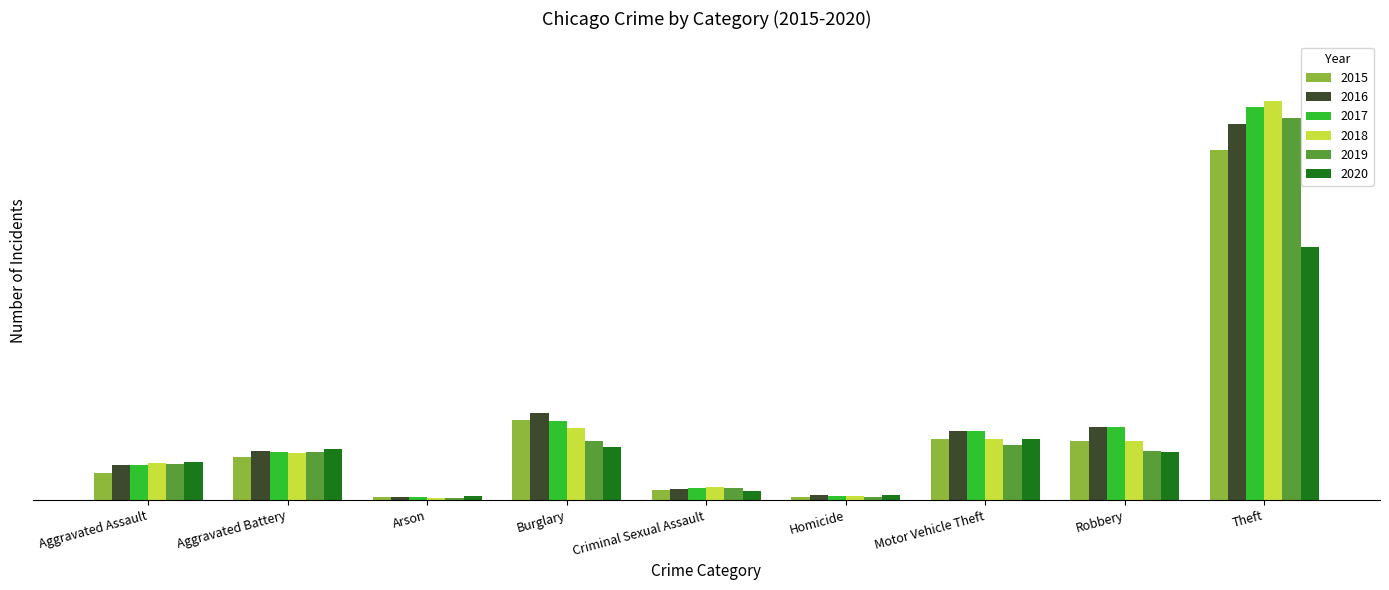

What are all the series names shown in the legend?

2015, 2016, 2017, 2018, 2019, 2020